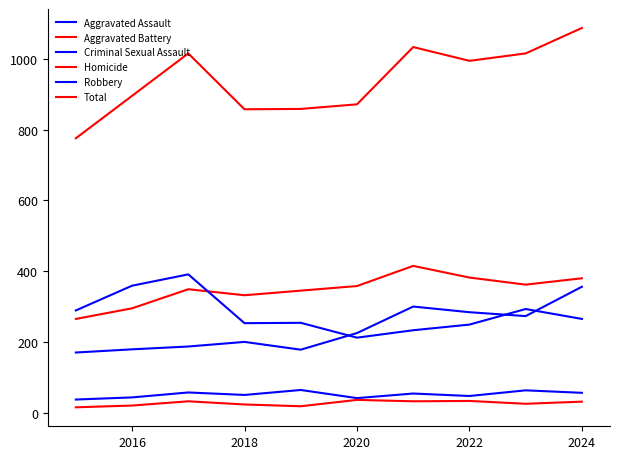

Rank the series by their maximum value, from highest to lowest.

Total, Aggravated Battery, Robbery, Aggravated Assault, Criminal Sexual Assault, Homicide